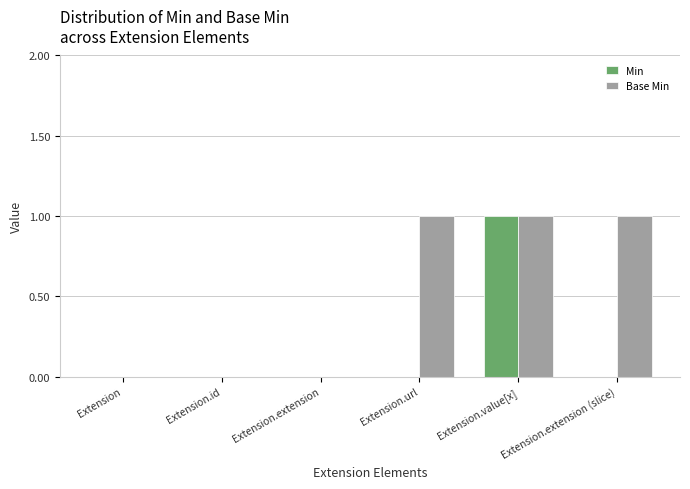

Between Extension.id and Extension.extension (slice), which series saw the biggest shift?

Base Min